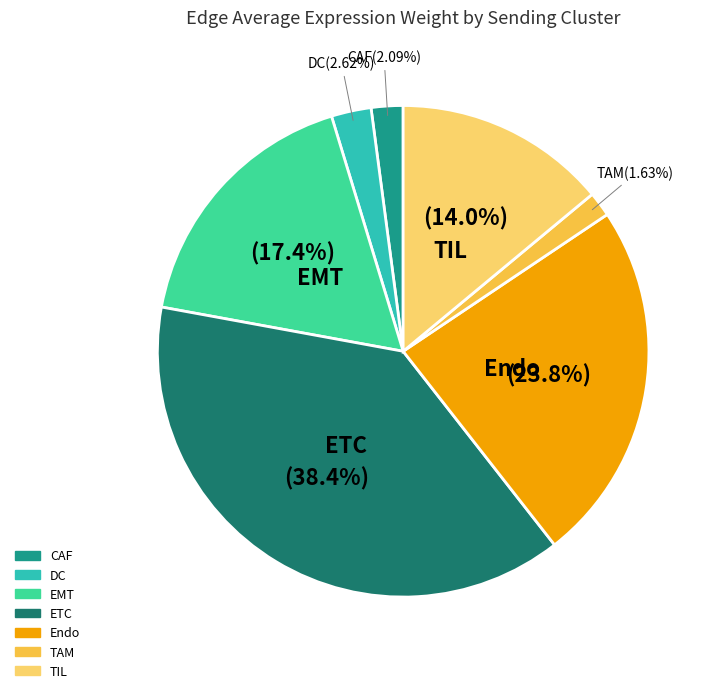

Do TIL and EMT together represent more than half of the pie?

No